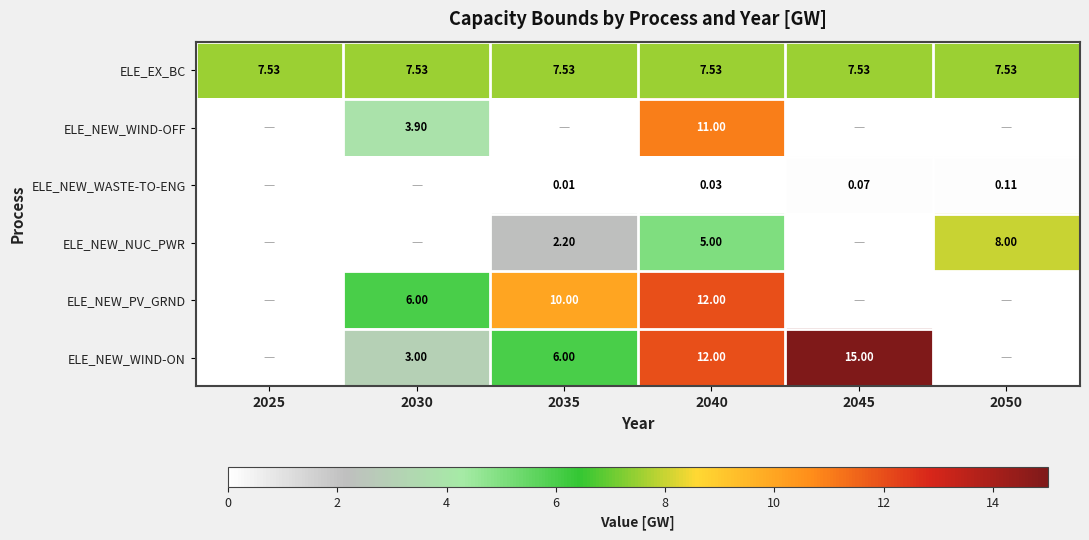

Count the number of data series in this chart.

6